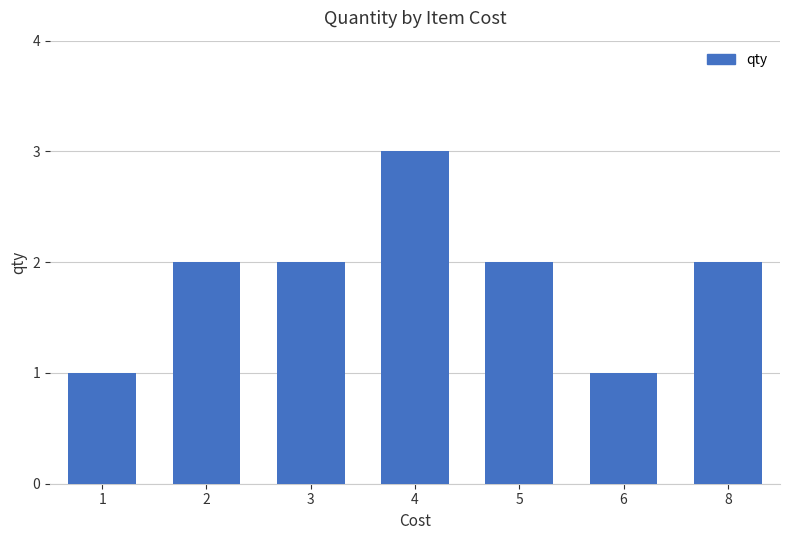

Reading left to right, transcribe all the data shown in this chart.

1	2	2	3	2	1	2